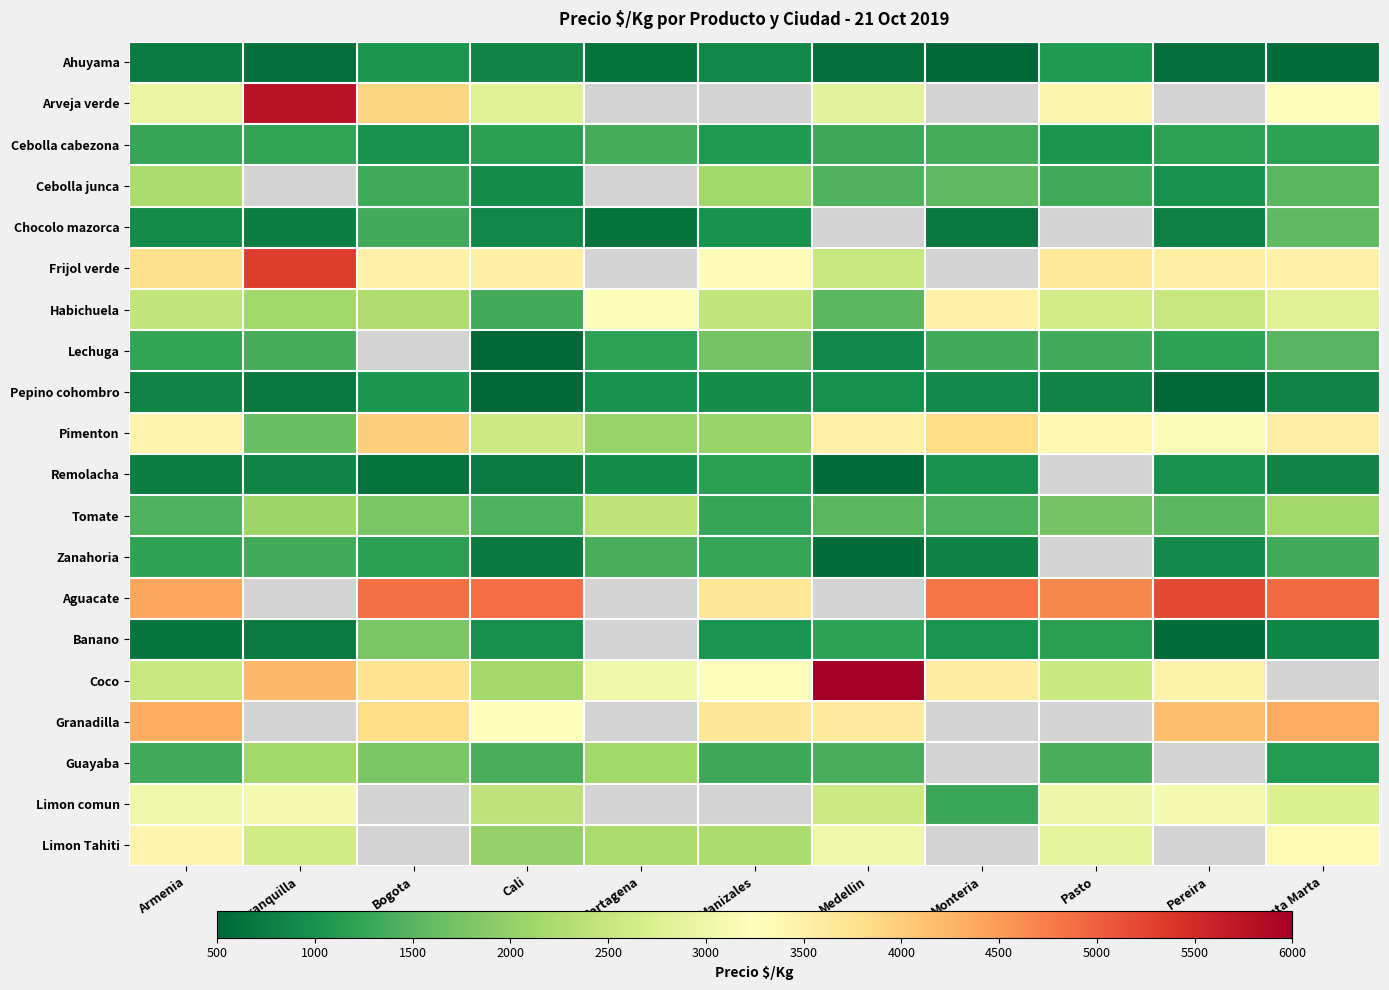

True or false: Limon comun has a value of 3000.0 at Pasto.

True